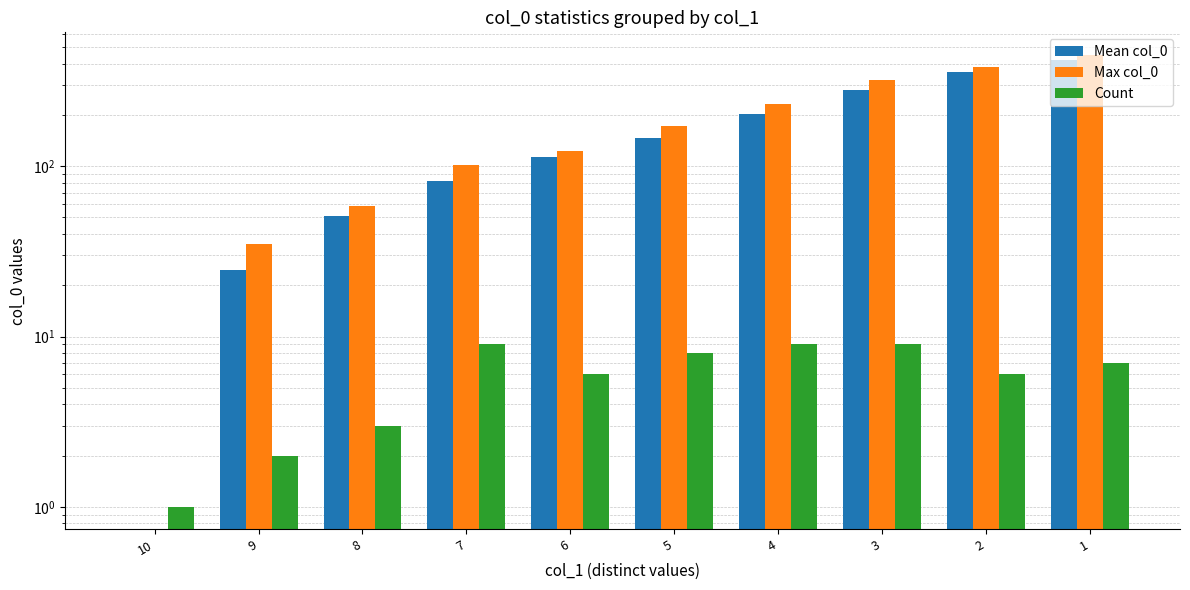

Which series has the largest total across all categories?

Max col_0